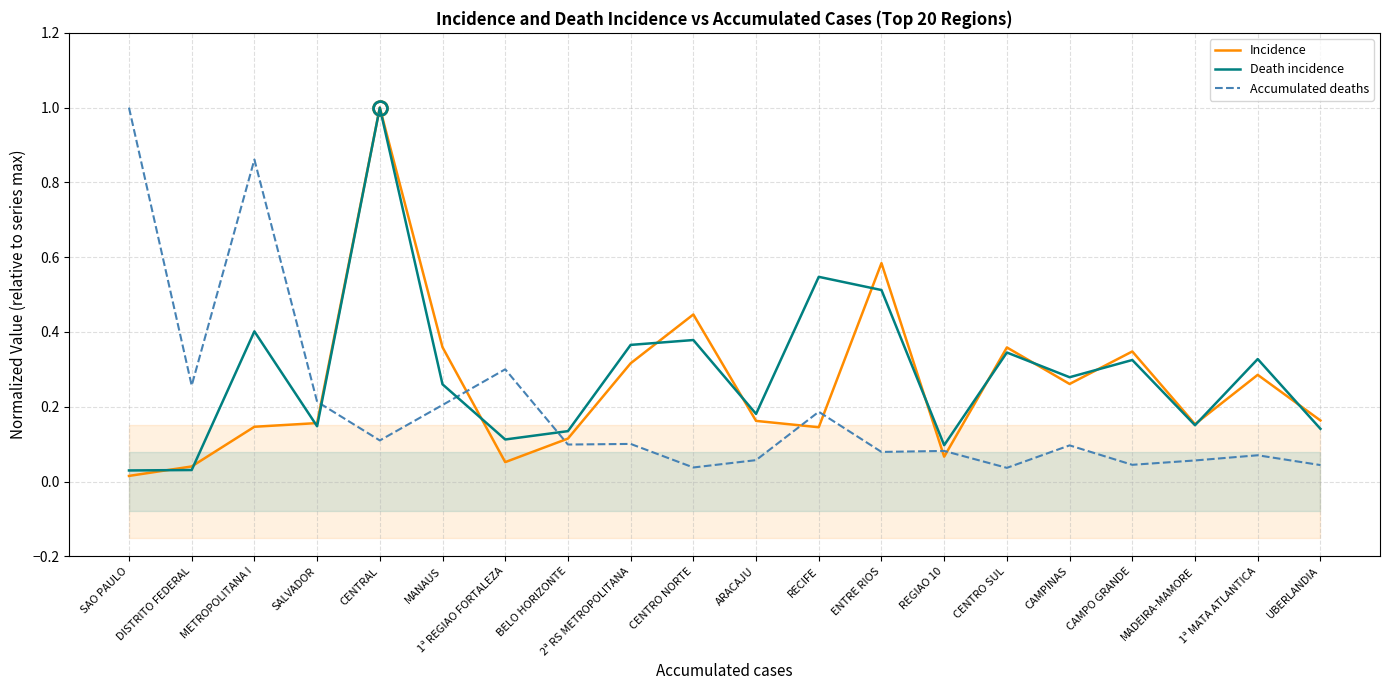

Reading right to left, transcribe all the data shown in this chart.

Incidence: 0.2	0.3	0.2	0.3	0.3	0.4	0.1	0.6	0.1	0.2	0.4	0.3	0.1	0.1	0.4	1.0	0.2	0.1	0.0	0.0
Death incidence: 0.1	0.3	0.2	0.3	0.3	0.3	0.1	0.5	0.5	0.2	0.4	0.4	0.1	0.1	0.3	1.0	0.1	0.4	0.0	0.0
Accumulated deaths: 0.0	0.1	0.1	0.0	0.1	0.0	0.1	0.1	0.2	0.1	0.0	0.1	0.1	0.3	0.2	0.1	0.2	0.9	0.3	1.0